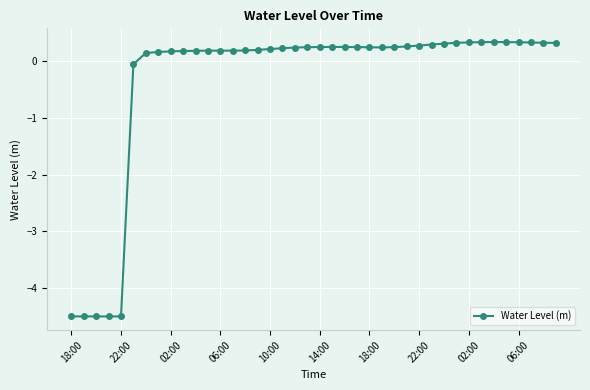

True or false: there are more than 1 points higher than both neighbors.

True